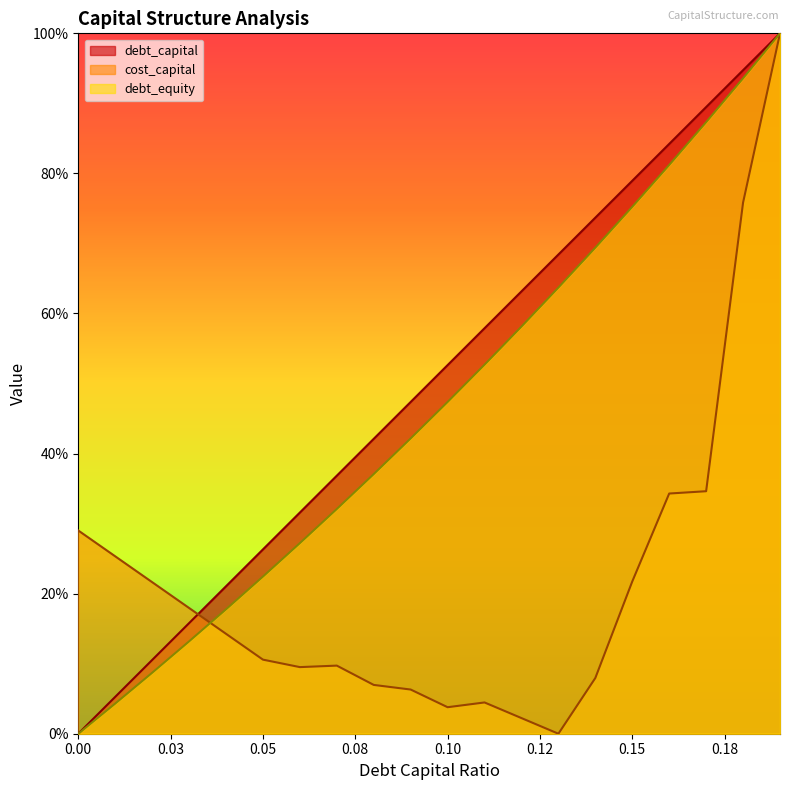

At which category does cost_capital reach its first local valley?

0.06